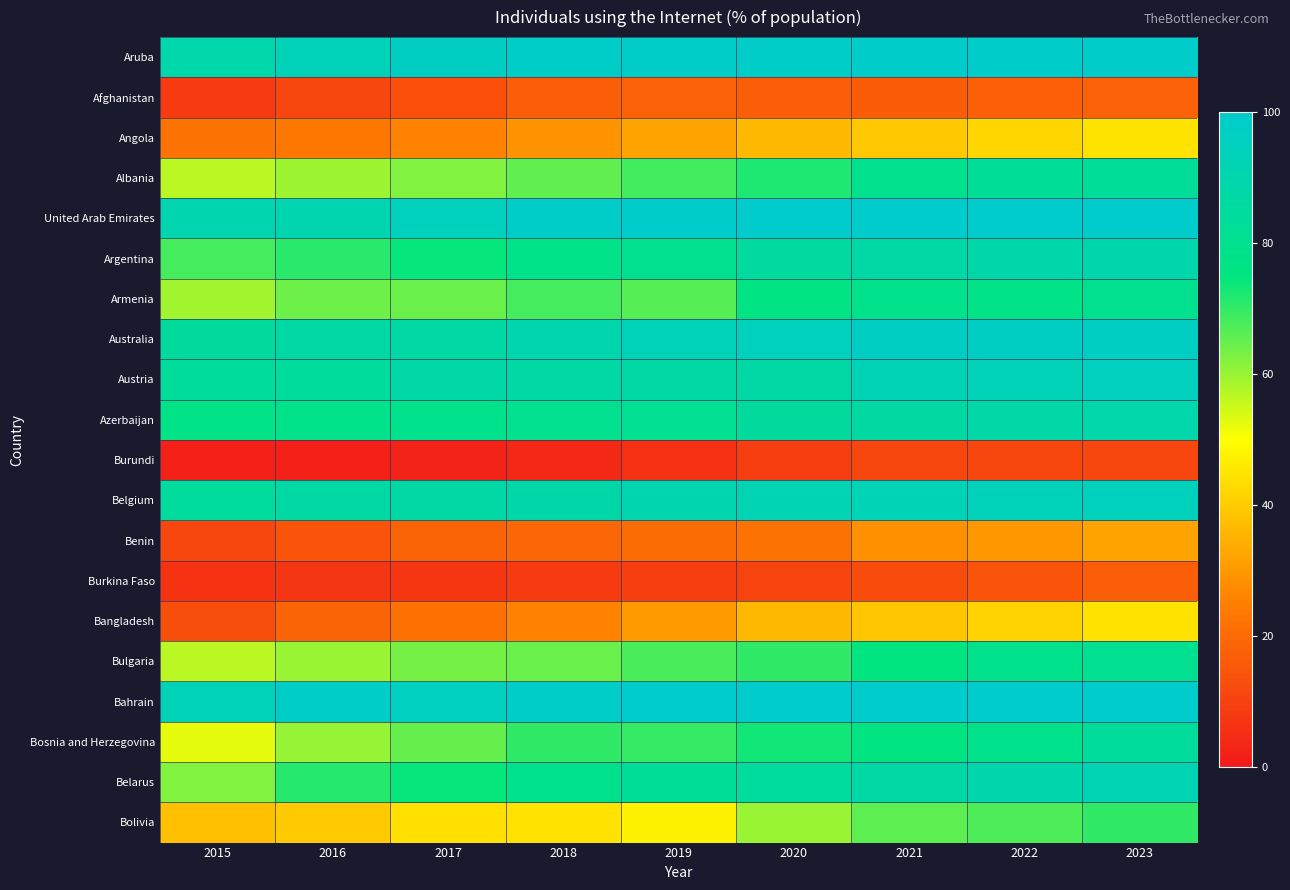

Reading right to left, extract all data points from this chart.

Aruba: 2023=99.0	2022=99.0	2021=99.1	2020=98.7	2019=98.4	2018=98.1	2017=97.2	2016=93.5	2015=88.7
Afghanistan: 2023=17.7	2022=17.2	2021=16.5	2020=17.0	2019=17.6	2018=16.8	2017=13.5	2016=11.0	2015=8.3
Angola: 2023=44.8	2022=42.1	2021=39.4	2020=36.6	2019=32.1	2018=29.0	2017=26.0	2016=23.2	2015=22.0
Albania: 2023=83.1	2022=82.6	2021=79.3	2020=72.2	2019=68.6	2018=65.4	2017=62.4	2016=59.6	2015=56.9
United Arab Emirates: 2023=100.0	2022=100.0	2021=100.0	2020=100.0	2019=99.2	2018=98.5	2017=94.8	2016=90.6	2015=90.5
Argentina: 2023=89.2	2022=88.4	2021=87.2	2020=85.5	2019=79.9	2018=77.7	2017=74.3	2016=71.0	2015=68.0
Armenia: 2023=80.0	2022=77.0	2021=78.6	2020=76.5	2019=66.5	2018=68.2	2017=64.7	2016=64.3	2015=59.1
Australia: 2023=97.1	2022=97.0	2021=97.0	2020=94.7	2019=93.6	2018=90.0	2017=86.5	2016=86.5	2015=84.6
Austria: 2023=95.3	2022=93.6	2021=92.5	2020=87.5	2019=87.8	2018=87.5	2017=87.9	2016=84.3	2015=83.9
Azerbaijan: 2023=89.0	2022=88.0	2021=86.0	2020=84.6	2019=81.1	2018=79.8	2017=79.0	2016=78.2	2015=77.0
Burundi: 2023=11.1	2022=11.0	2021=11.0	2020=9.2	2019=6.1	2018=4.0	2017=2.7	2016=2.2	2015=2.0
Belgium: 2023=94.6	2022=94.0	2021=92.8	2020=91.5	2019=90.3	2018=88.6	2017=87.7	2016=86.5	2015=85.1
Benin: 2023=32.2	2022=30.0	2021=28.2	2020=22.1	2019=20.5	2018=19.0	2017=18.7	2016=14.5	2015=11.3
Burkina Faso: 2023=17.0	2022=14.6	2021=12.6	2020=10.8	2019=9.3	2018=8.5	2017=7.8	2016=7.1	2015=6.5
Bangladesh: 2023=44.5	2022=41.6	2021=38.9	2020=36.1	2019=30.4	2018=25.6	2017=21.5	2016=18.1	2015=12.9
Bulgaria: 2023=80.4	2022=79.1	2021=75.3	2020=70.2	2019=67.9	2018=64.8	2017=63.4	2016=59.8	2015=56.7
Bahrain: 2023=100.0	2022=100.0	2021=100.0	2020=99.7	2019=99.7	2018=98.6	2017=95.9	2016=98.0	2015=93.5
Bosnia and Herzegovina: 2023=83.4	2022=78.8	2021=75.7	2020=73.2	2019=69.9	2018=70.1	2017=64.9	2016=60.3	2015=52.6
Belarus: 2023=91.5	2022=89.5	2021=86.9	2020=85.1	2019=82.8	2018=79.1	2017=74.4	2016=71.1	2015=62.2
Bolivia: 2023=70.2	2022=67.4	2021=66.0	2020=59.9	2019=47.5	2018=44.3	2017=43.8	2016=39.7	2015=37.5